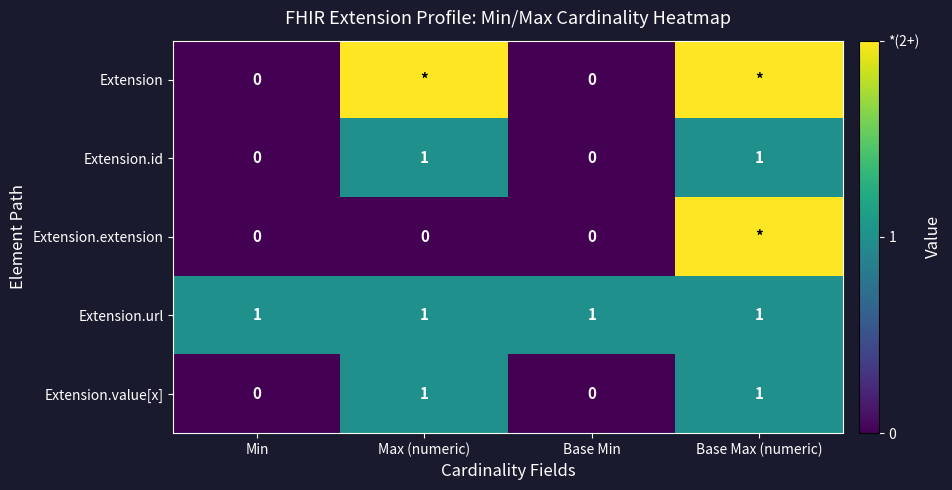

What is the spread (max minus min) of values at Max (numeric)?

2